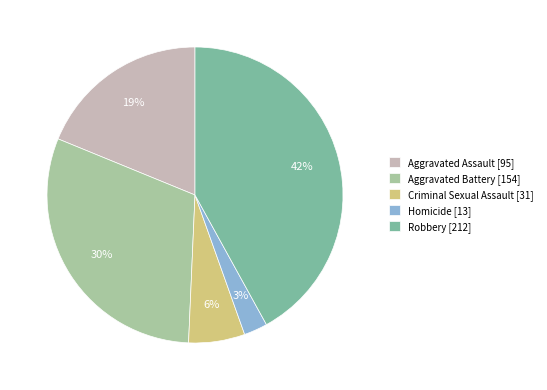

Does Robbery account for over 50% of the chart?

No